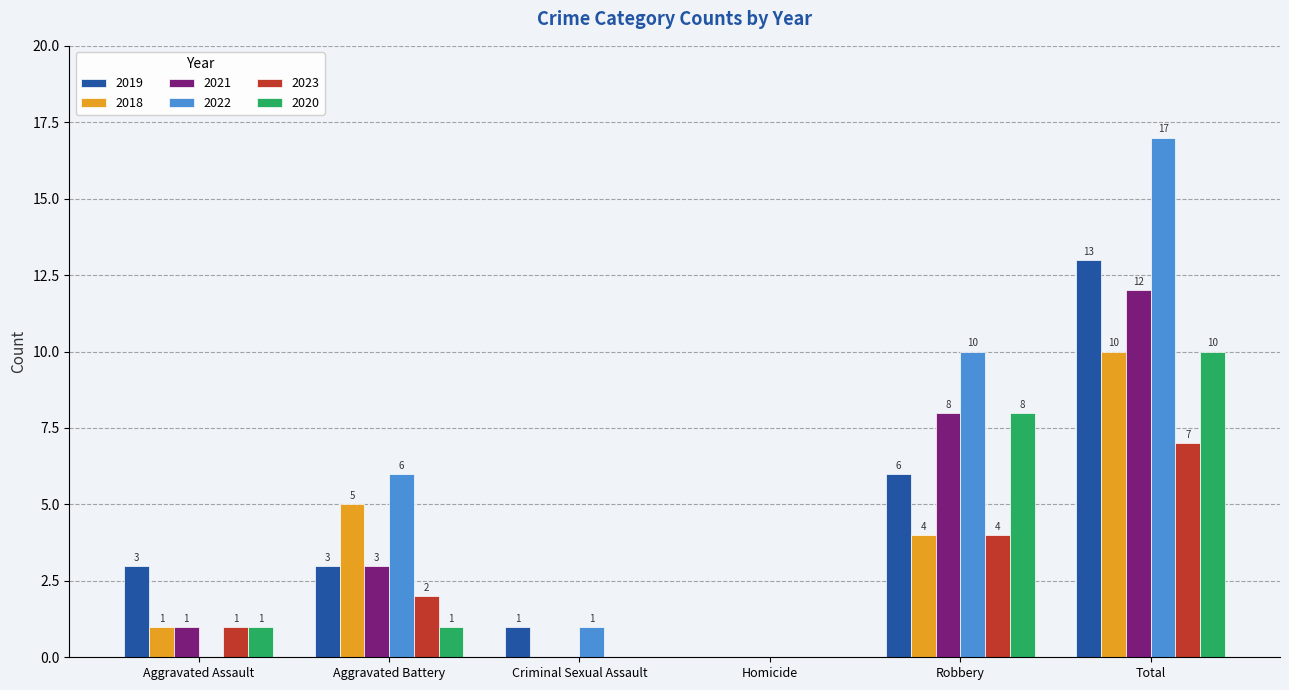

Which series changed the most between Criminal Sexual Assault and Total?

2022